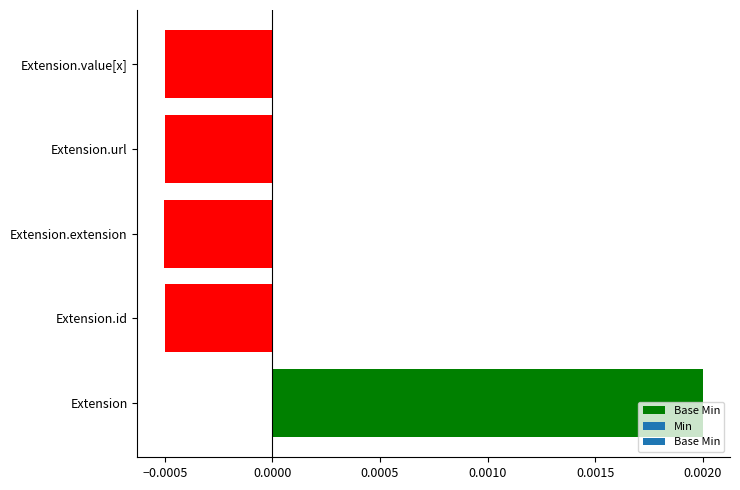

Between Extension and Extension.extension, which is larger?

Extension